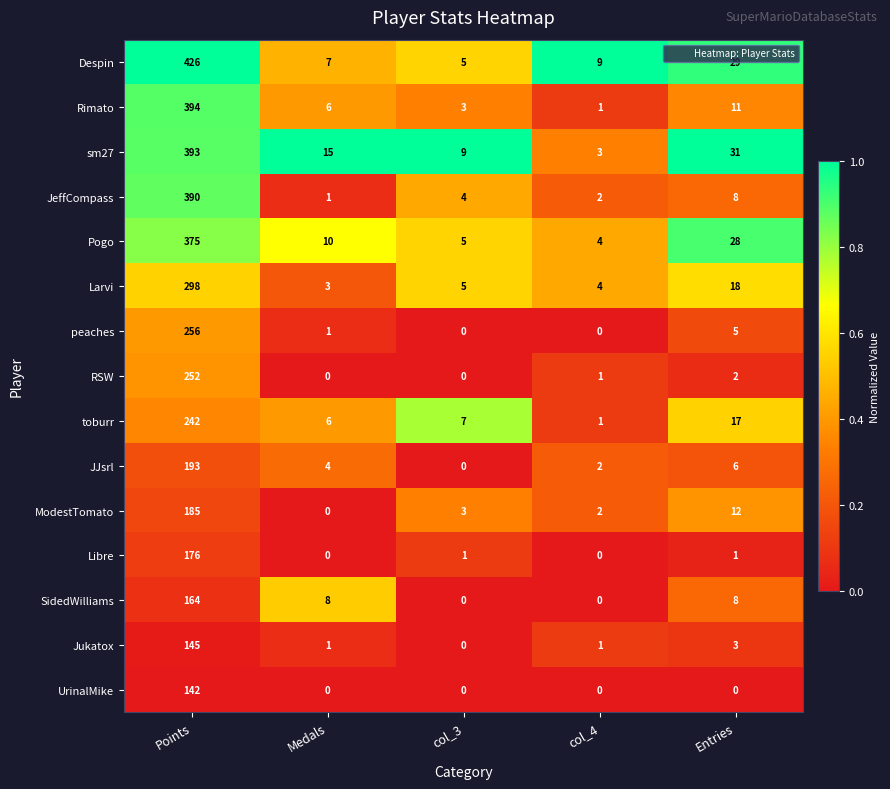

At which label is ModestTomato closest to 92?

Entries